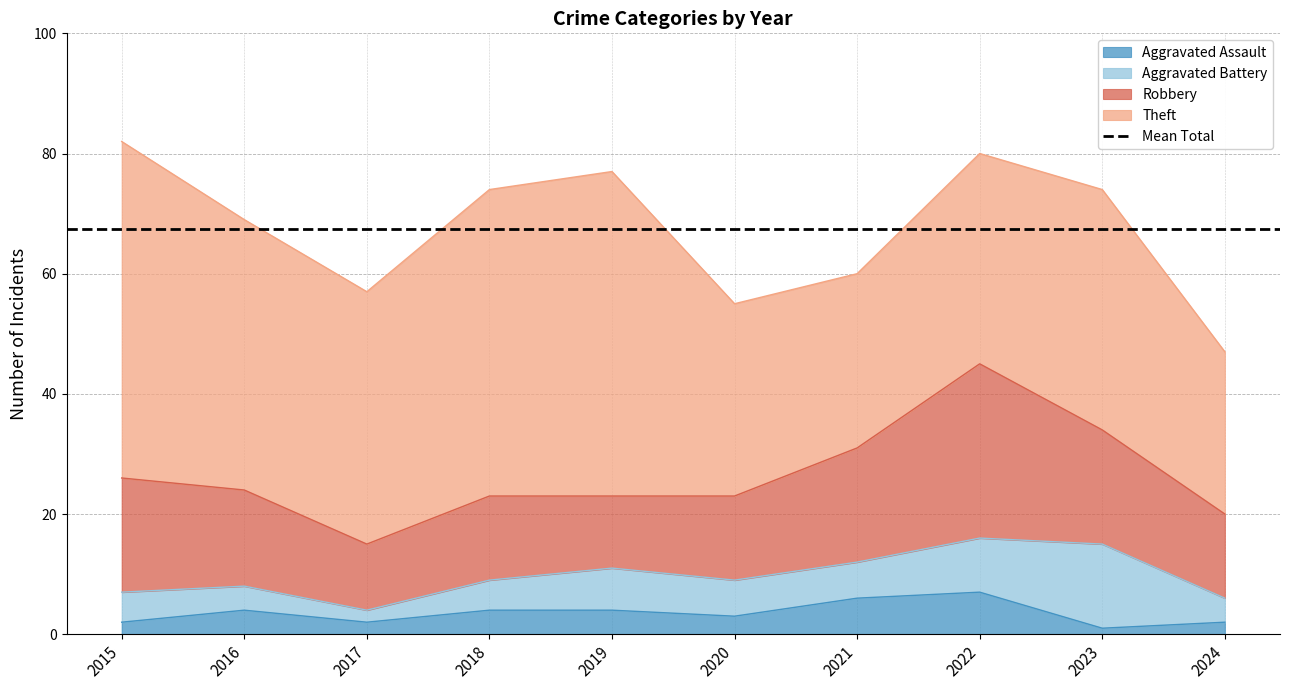

Does the chart have visible grid lines?

Yes